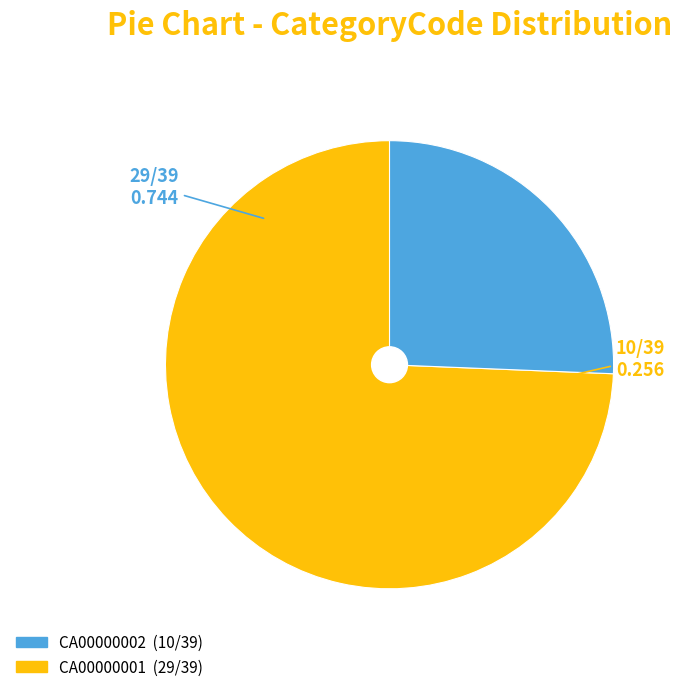

Is there a majority slice in this chart?

Yes